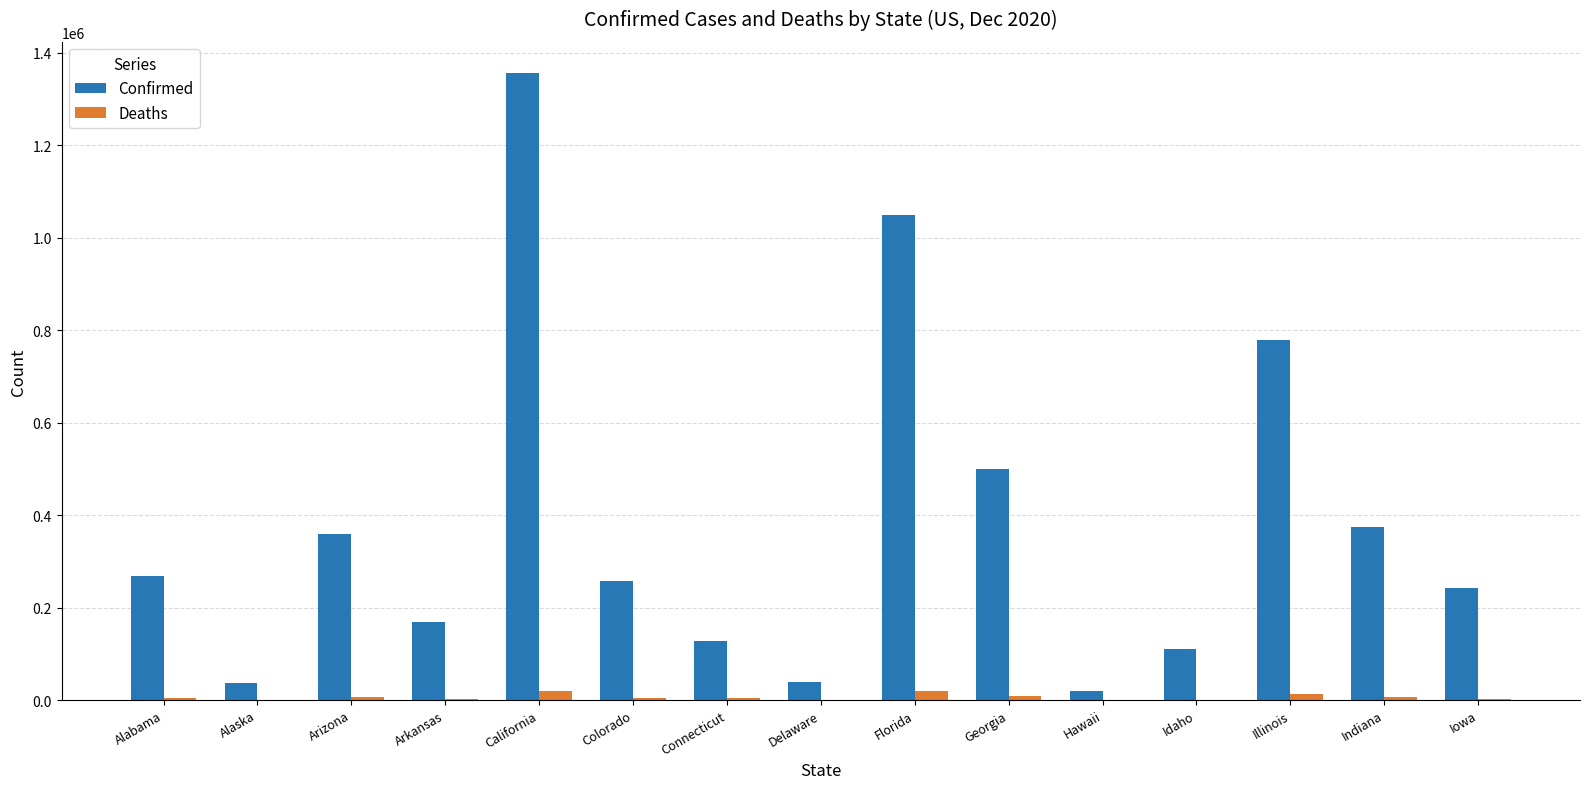

Is the value of Confirmed at Arizona greater than the value of Deaths at Florida?

Yes